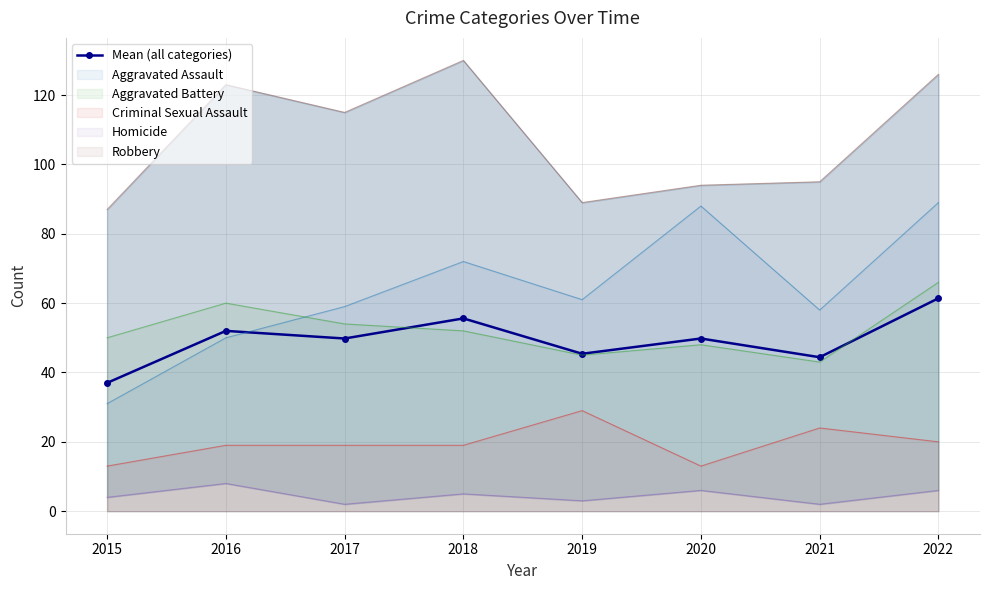

How many lines are shown in the chart?

1